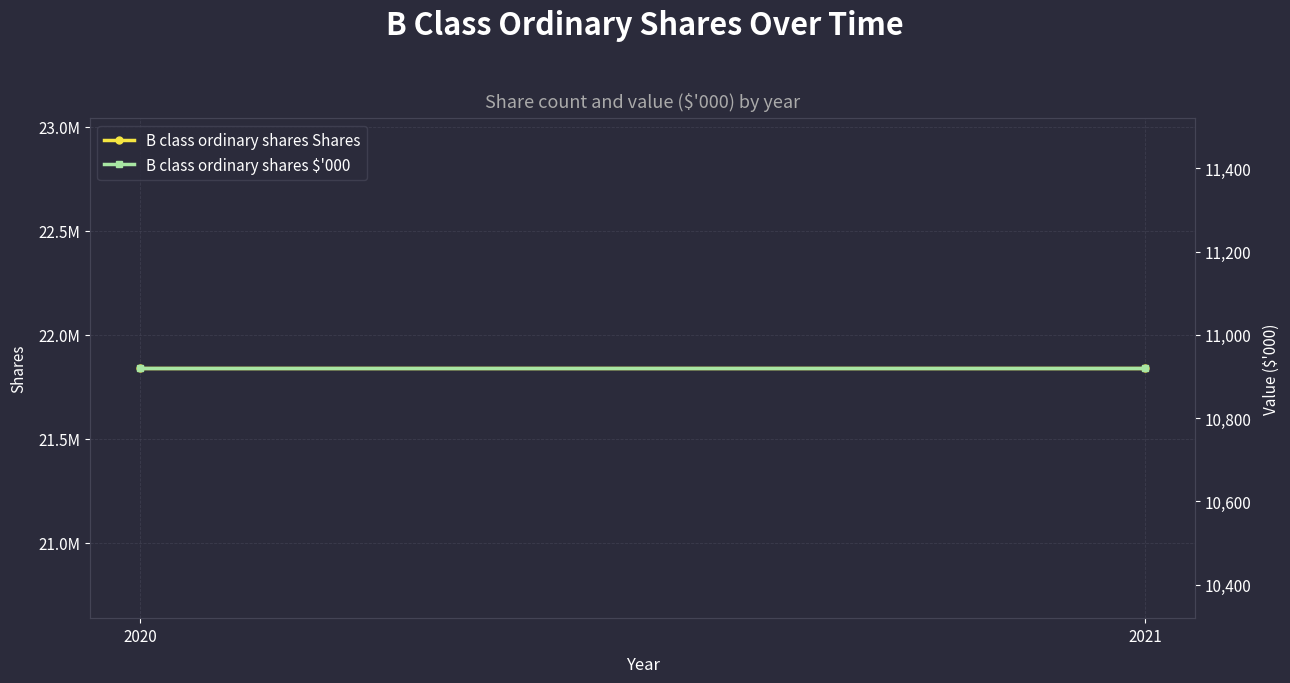

Is the value of B class ordinary shares Shares at 2020 greater than the value of B class ordinary shares $'000 at 2020?

Yes